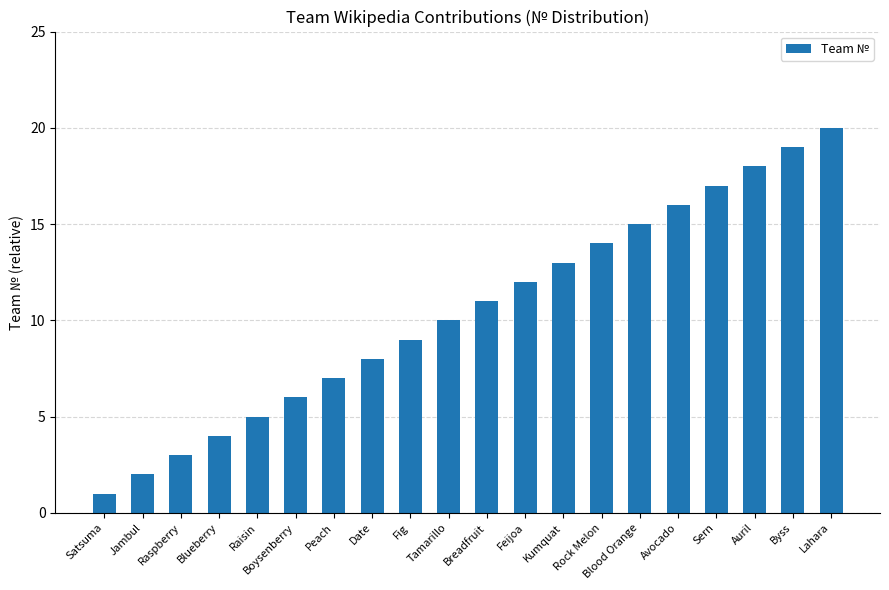

List the labels in order of value, smallest first.

Satsuma, Jambul, Raspberry, Blueberry, Raisin, Boysenberry, Peach, Date, Fig, Tamarillo, Breadfruit, Feijoa, Kumquat, Rock Melon, Blood Orange, Avocado, Sern, Auril, Byss, Lahara